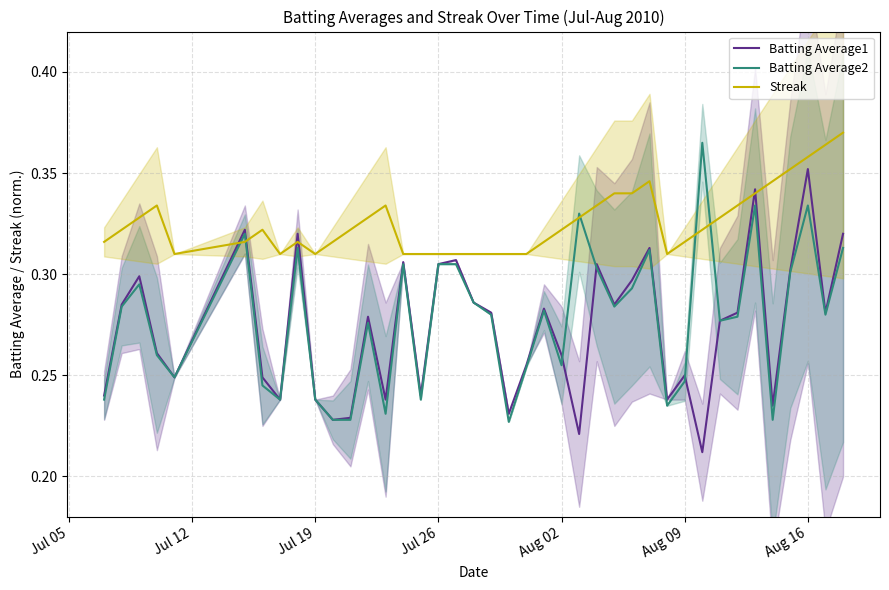

Count the Batting Average2 values in the range 0 to 1.

40